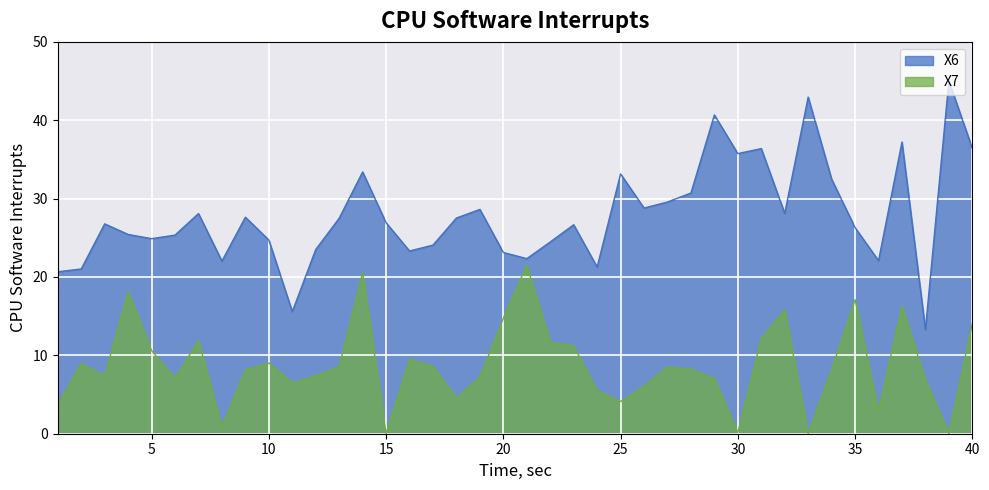

What is the sum of the X7 values at 8 and 27?

9.4